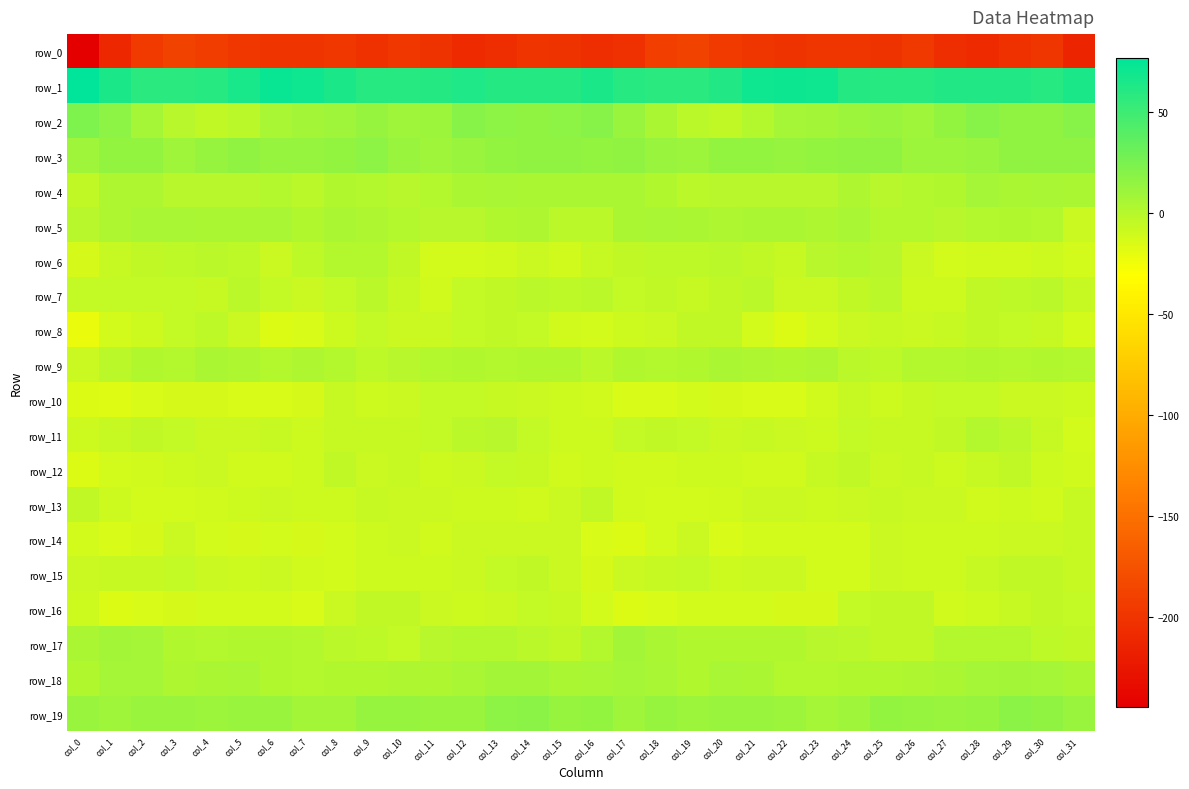

How many data points in row_19 are less than 12?

14